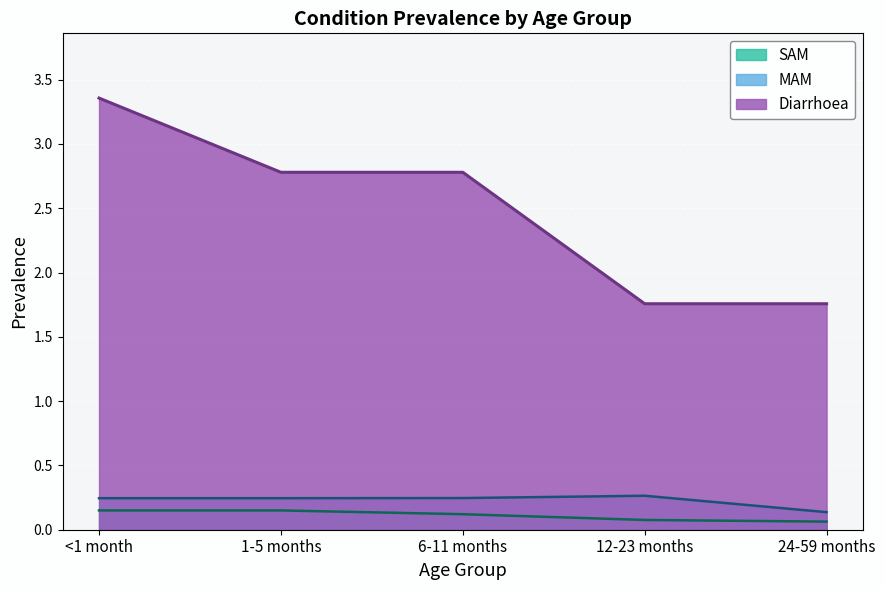

Which series has the widest spread of values?

Diarrhoea